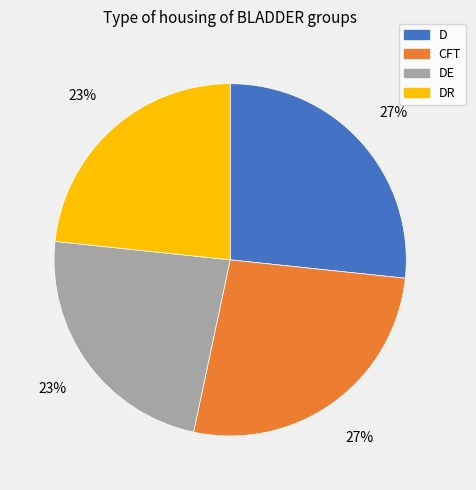

Does DE represent more than half of the total?

No